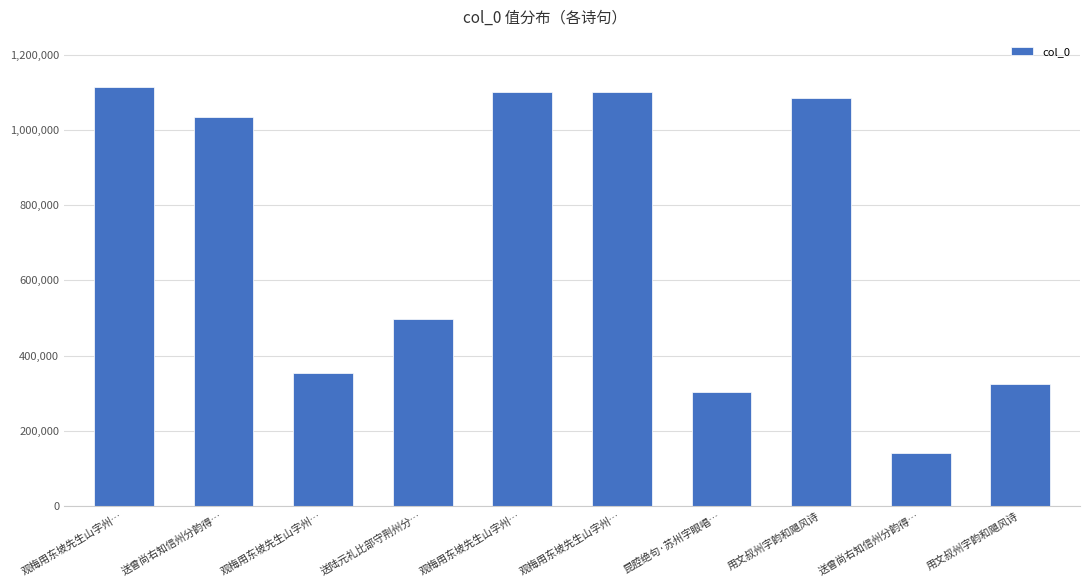

Which has a higher value, 送曾尚右知信州分韵得… or 昆腔绝句·苏州字眼唱…?

昆腔绝句·苏州字眼唱…